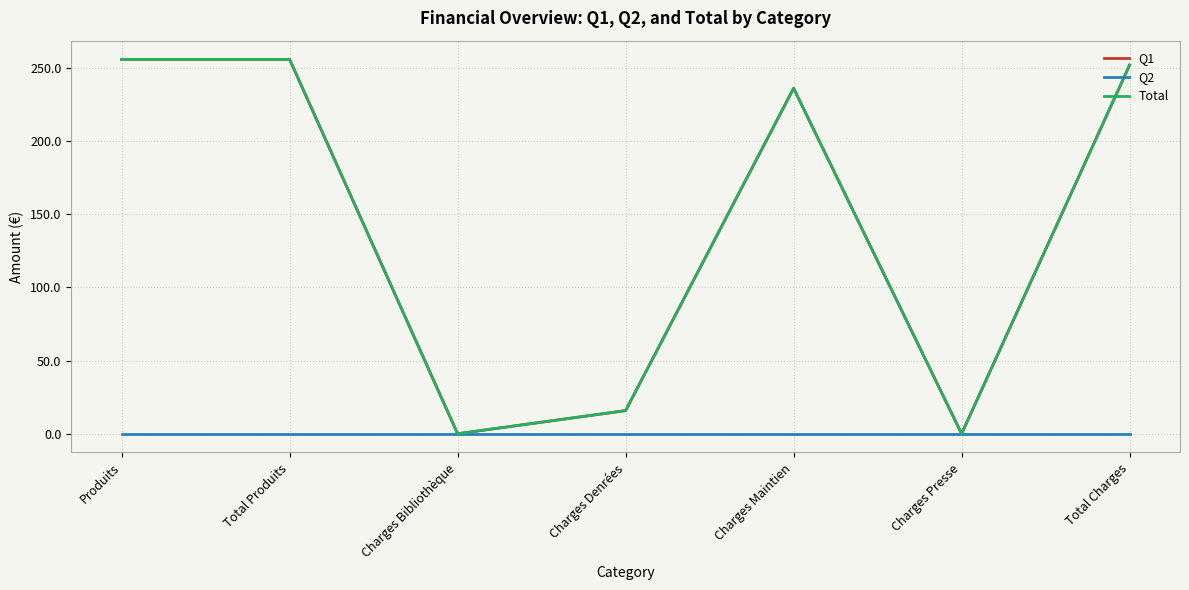

Is this an area chart (filled region under the line)?

No